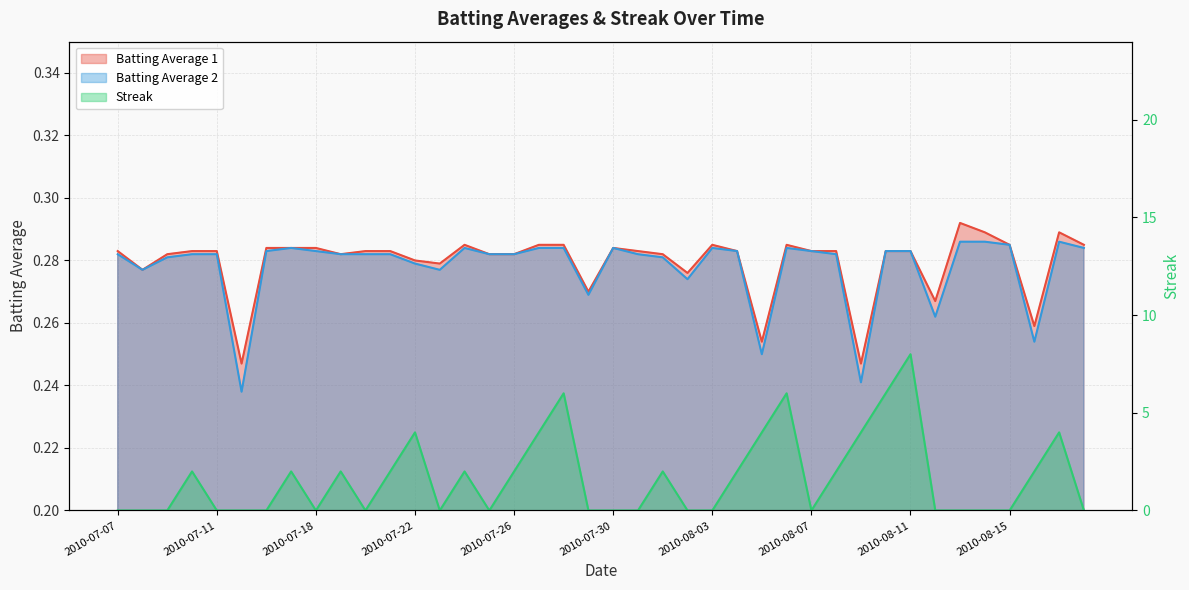

What is the total value across all series at 2010-08-14?

0.6